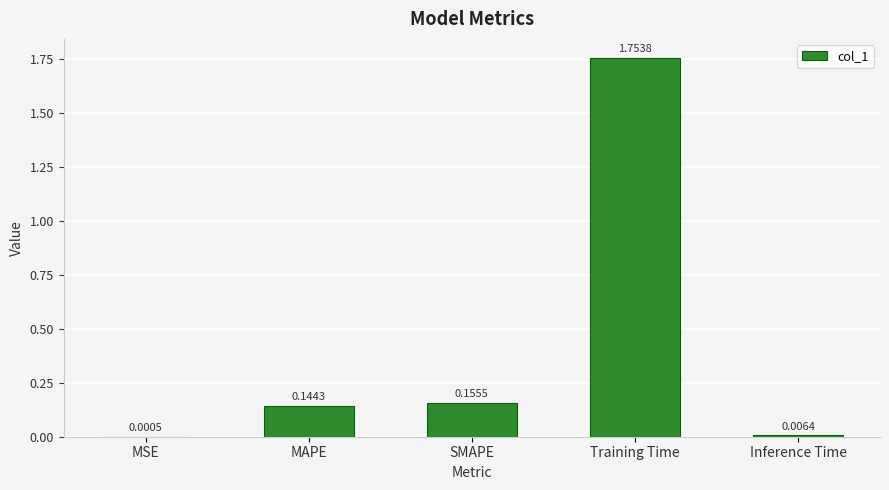

At which label is the value closest to 0?

MSE